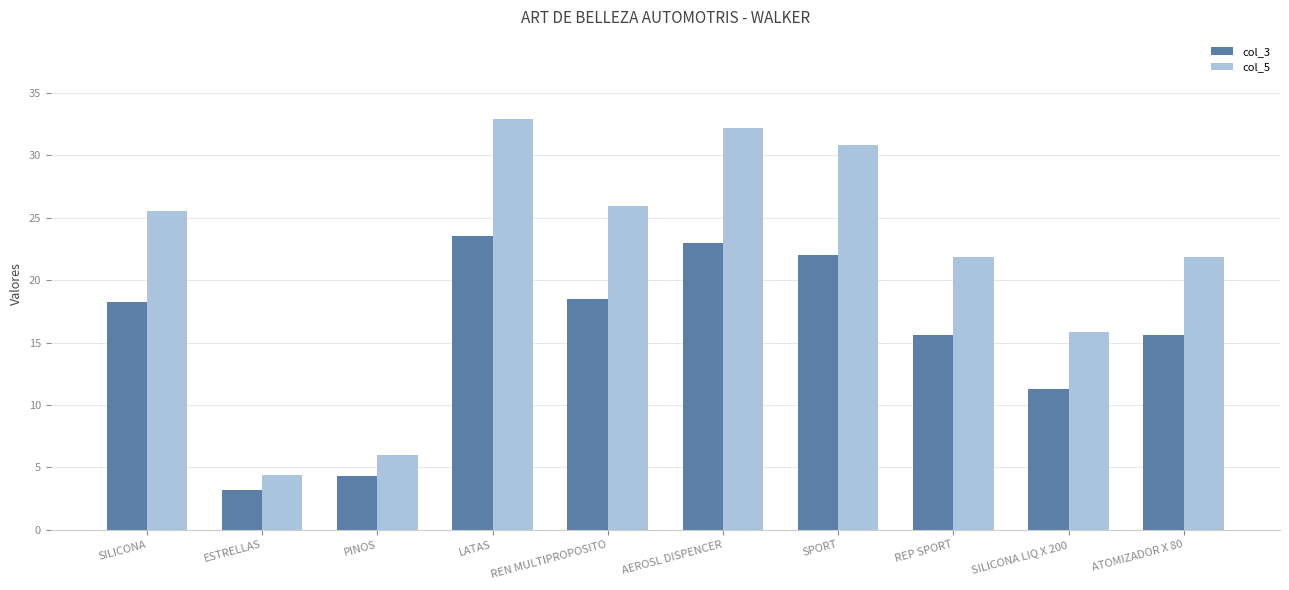

How many values in the col_5 series are below 25?

5